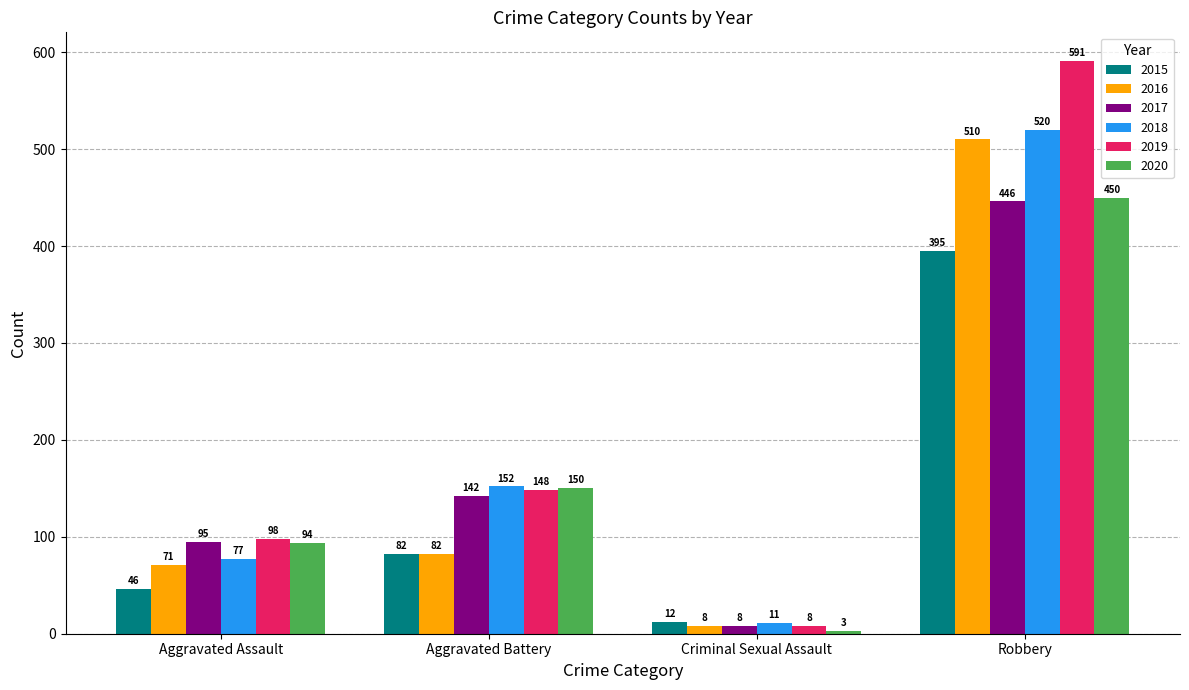

What is the difference between the 2018 values at Aggravated Battery and Robbery?

368